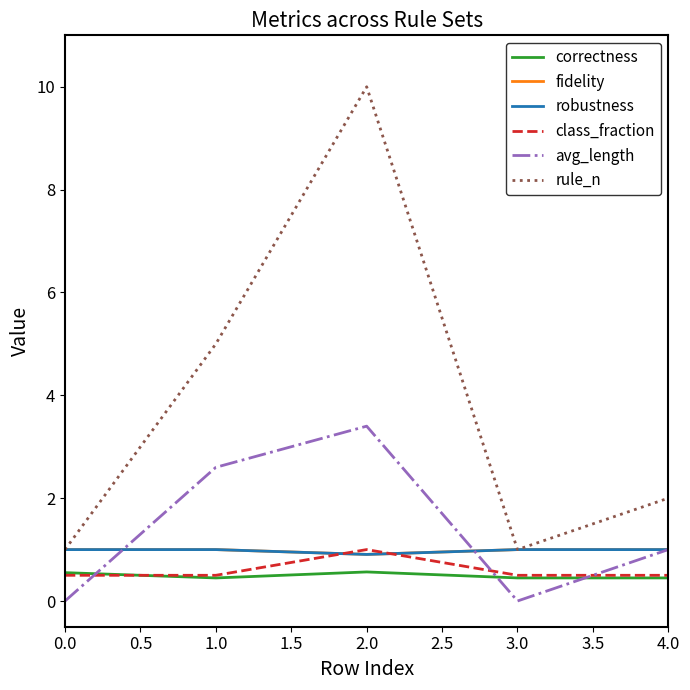

How many lines are shown in the chart?

6